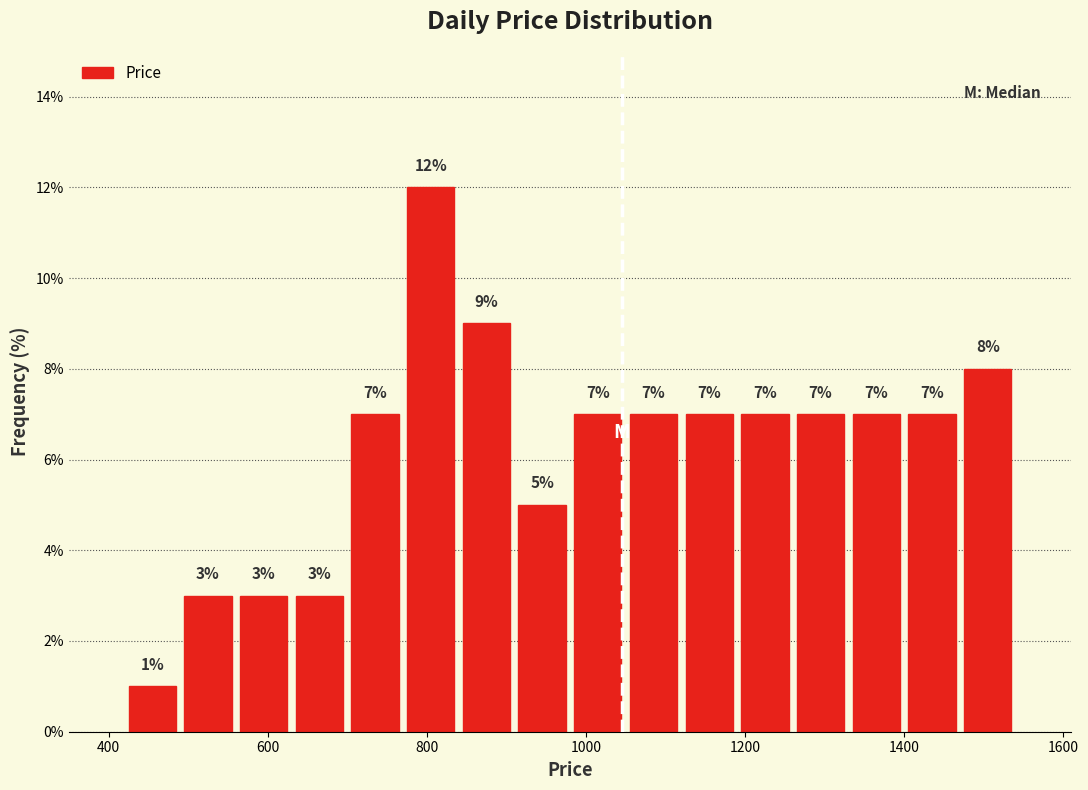

Read against the x-axis, roughly where is the centre of the tallest bar?

800